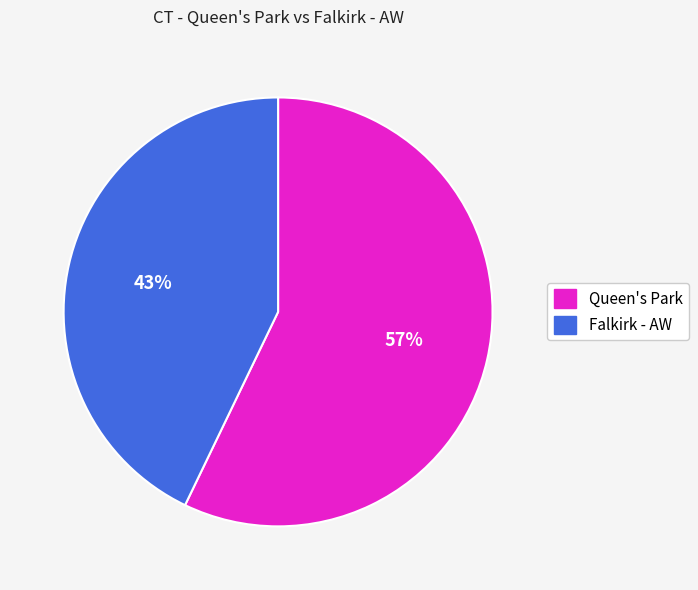

To the nearest percent, what portion does Falkirk - AW represent?

43%